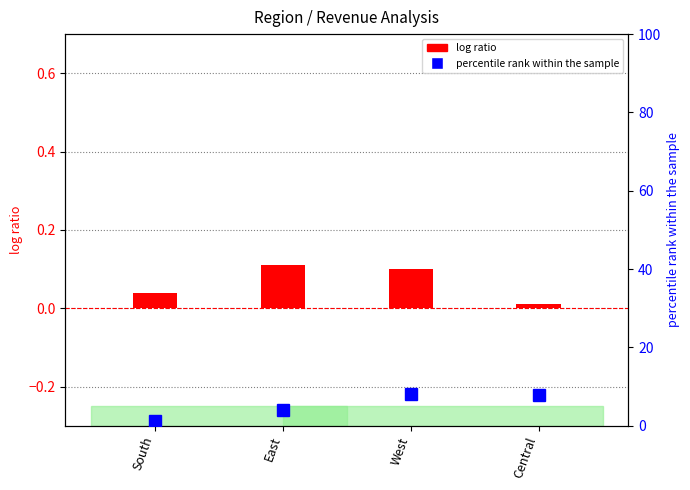

What is the difference between the maximum and minimum values in the percentile rank within the sample series?

6.8